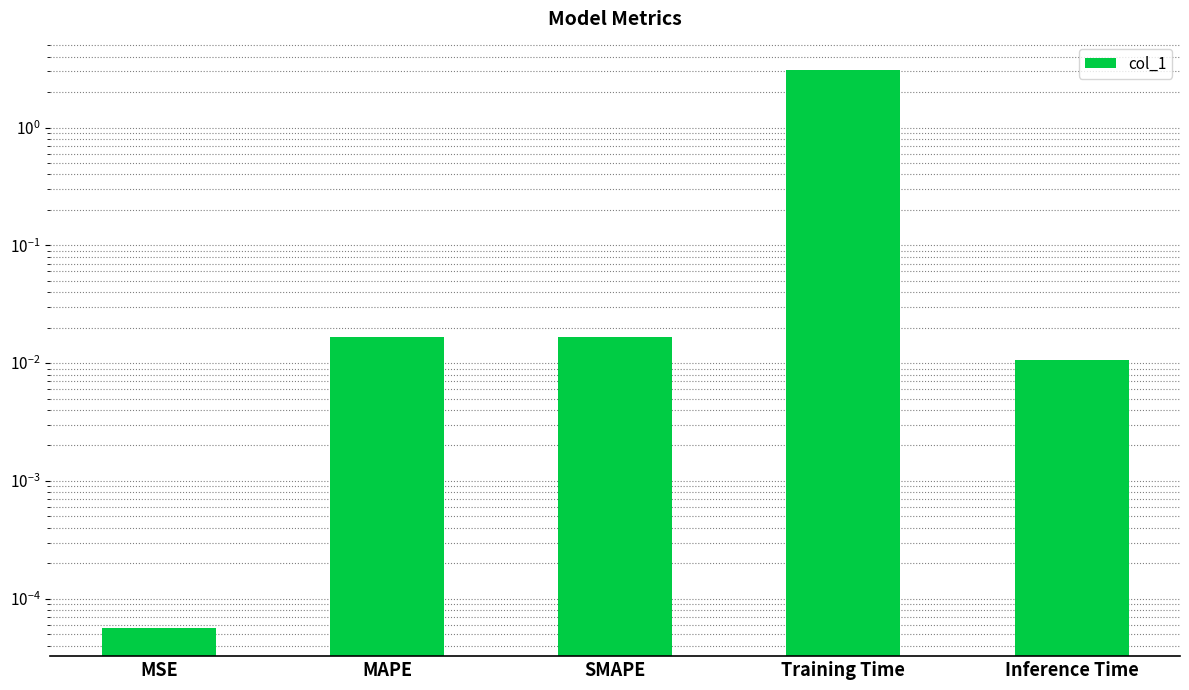

Which label corresponds to the largest value in the chart?

Training Time